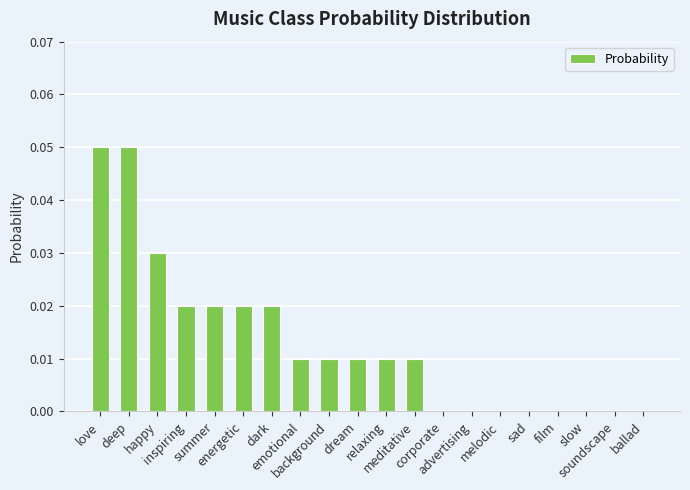

What is the sum of all values?

0.3